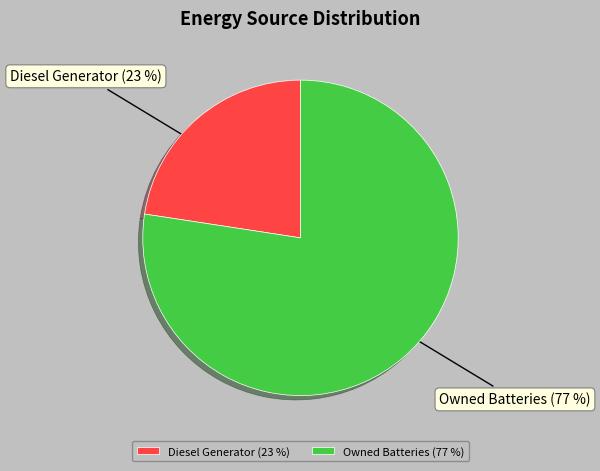

To the nearest percent, what percentage of the pie is Owned Batteries (77 %)?

77%